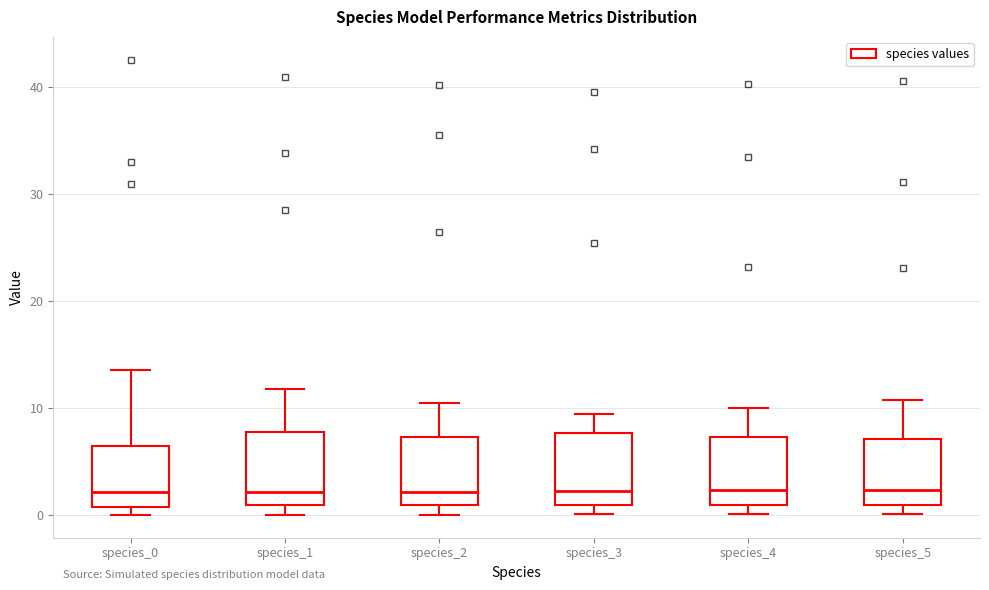

Reading left to right, transcribe this box plot: for each box, give where its median line is, the range the box spans, and where its two whiskers end, as read against the y-axis. The values are not printed on the chart, so give them approximately, as read against the axis.

species_0: median 2, box 1 to 7, whiskers 0 to 14
species_1: median 2, box 1 to 8, whiskers 0 to 12
species_2: median 2, box 1 to 7, whiskers 0 to 10
species_3: median 2, box 1 to 8, whiskers 0 to 9
species_4: median 2, box 1 to 7, whiskers 0 to 10
species_5: median 2, box 1 to 7, whiskers 0 to 11